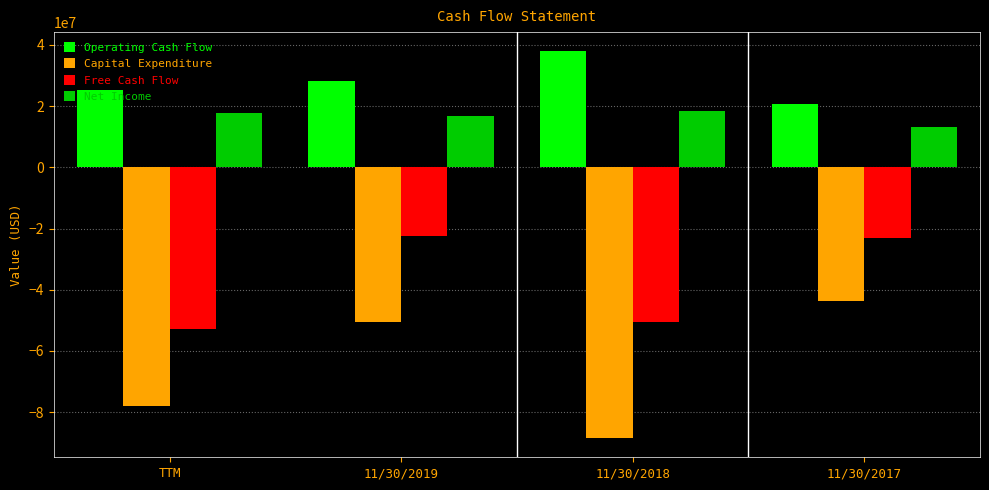

What is the label of the 2nd bar from the left?

11/30/2019